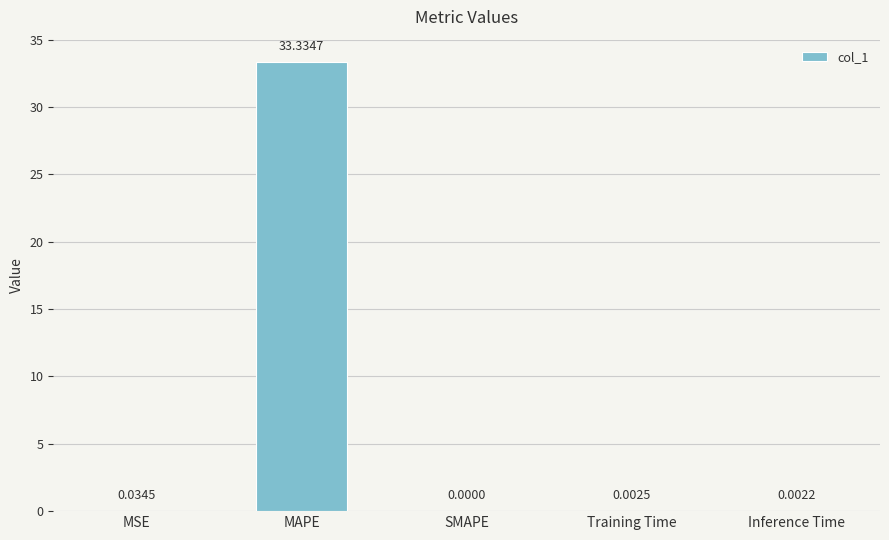

What is the sum of all values?

33.4